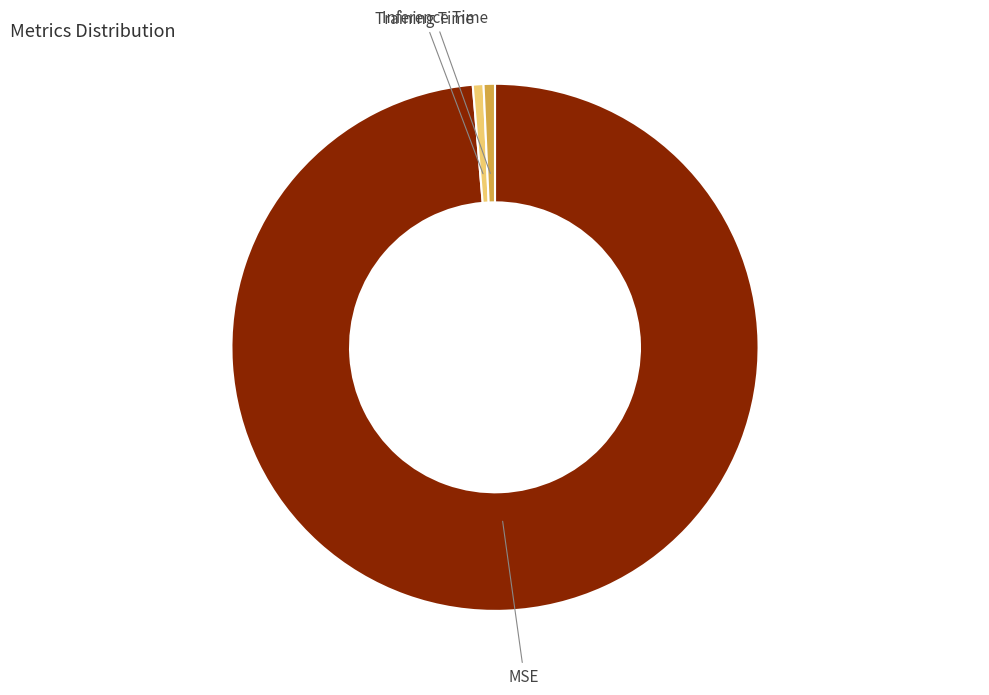

What is the largest slice in the pie chart?

MSE